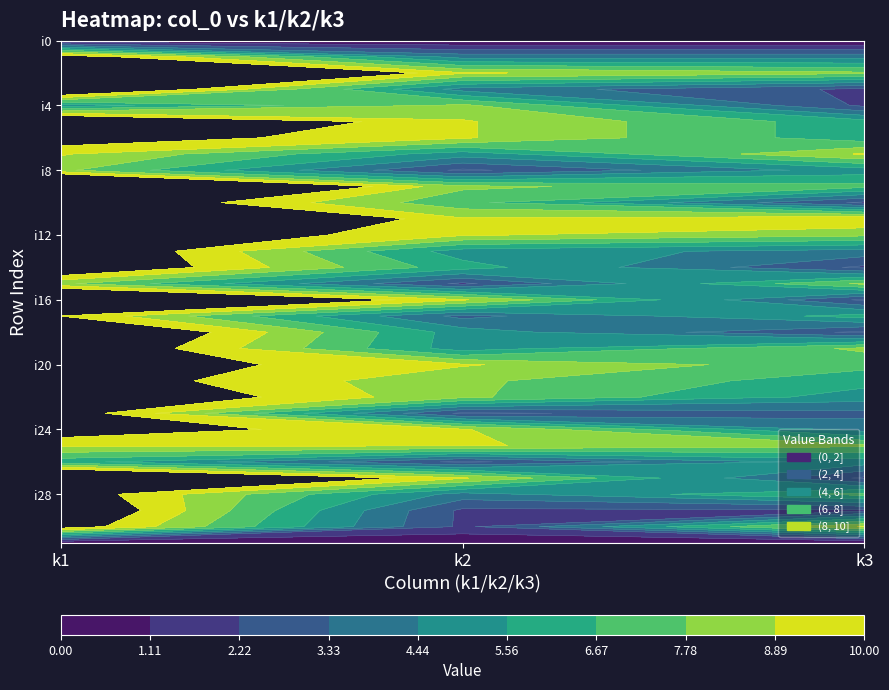

What is the difference between the i28 values at k2 and k1?

7